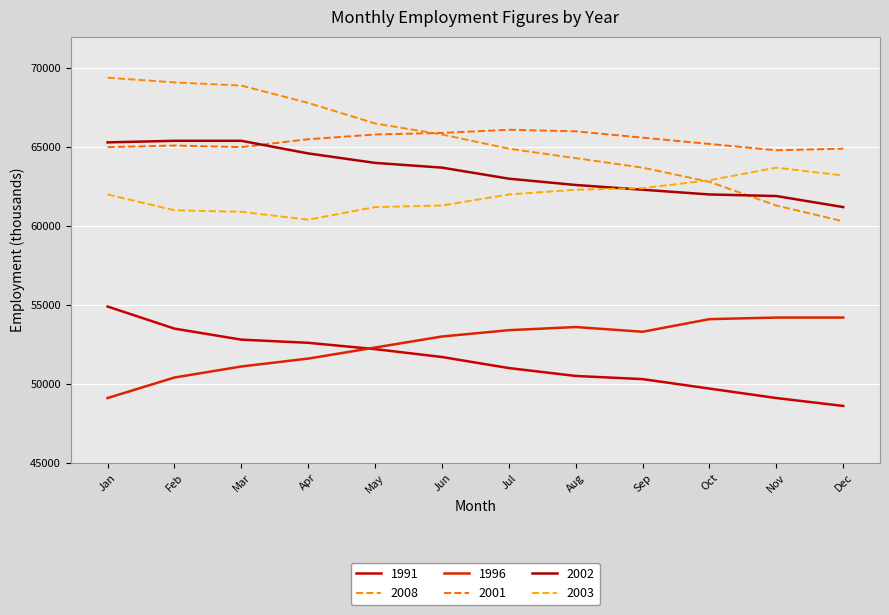

The 1991 series shows 51000 at Jul. True or false?

True